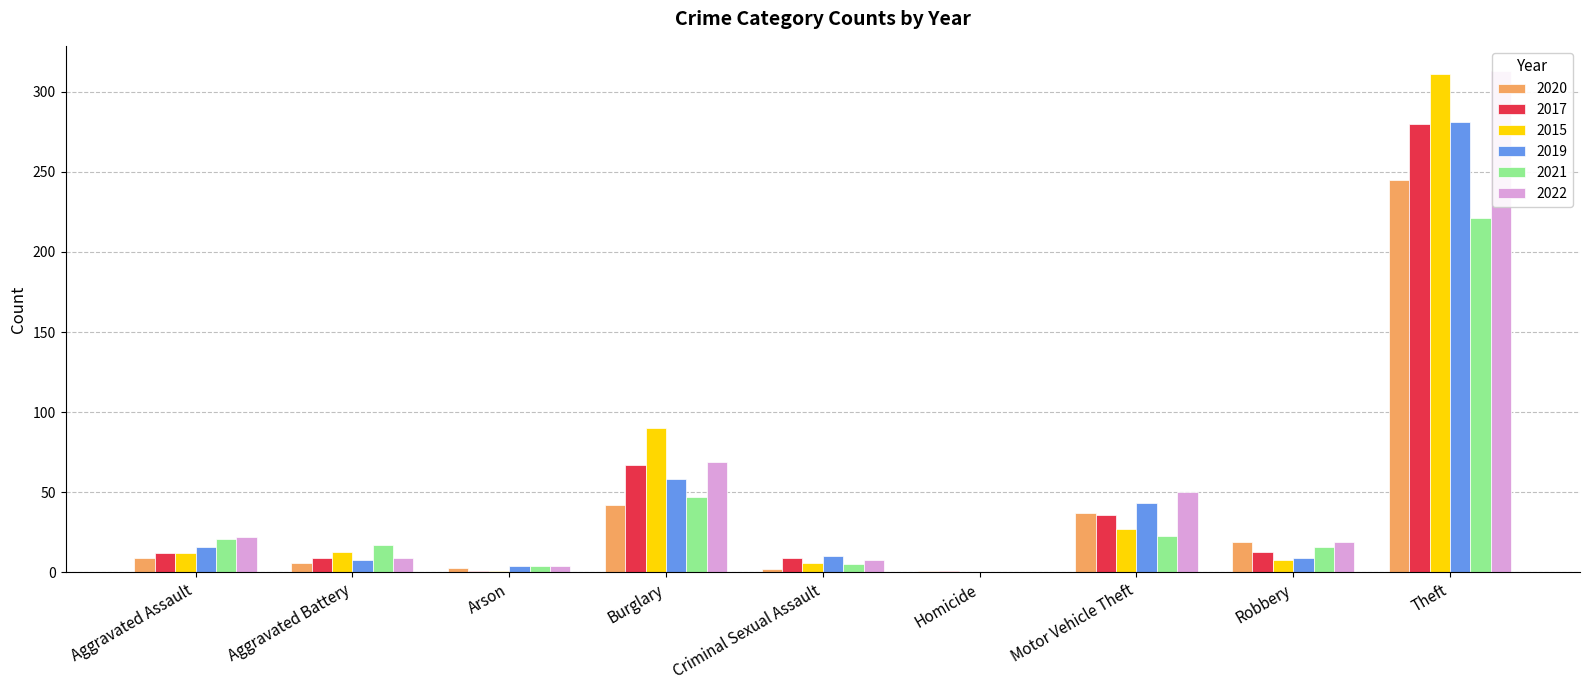

Which series changed the most between Arson and Criminal Sexual Assault?

2017